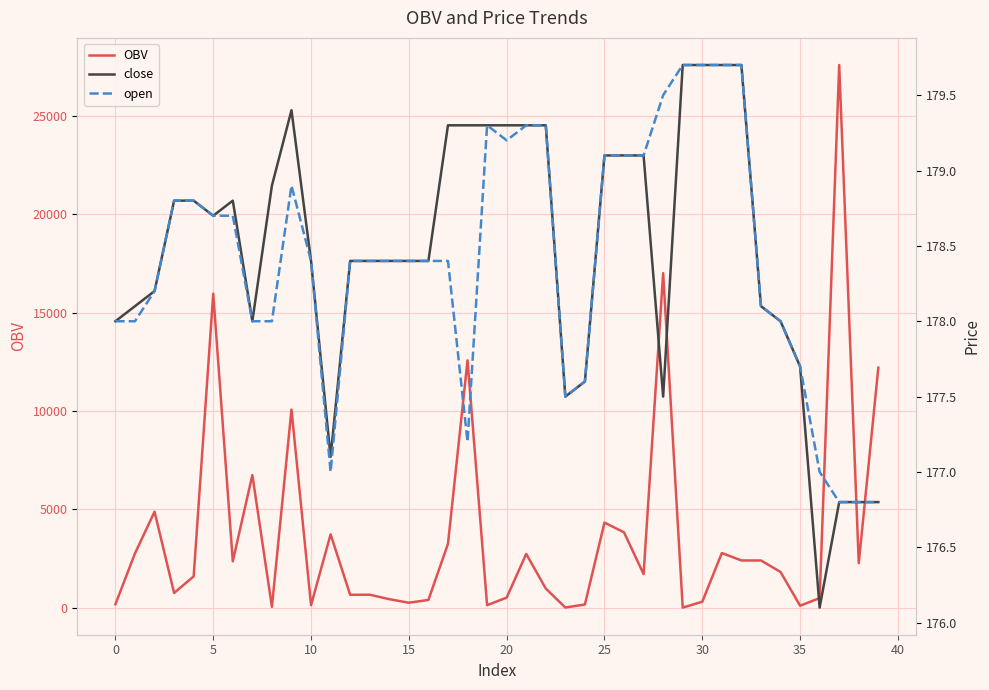

Which series ends up on top after the final intersection of open and OBV?

OBV